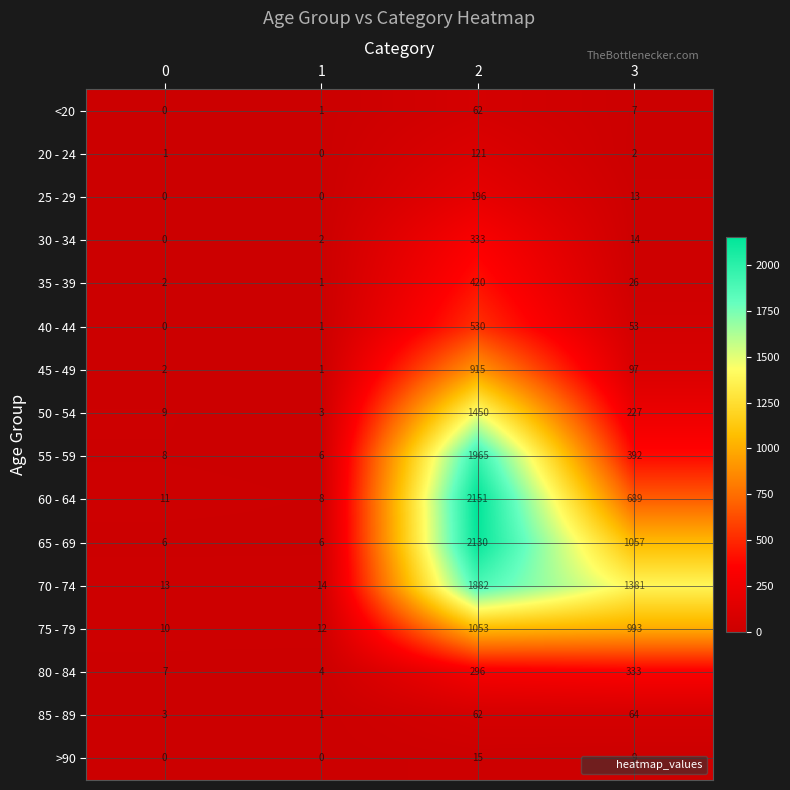

What is the difference between the highest and lowest values at 2?

2136